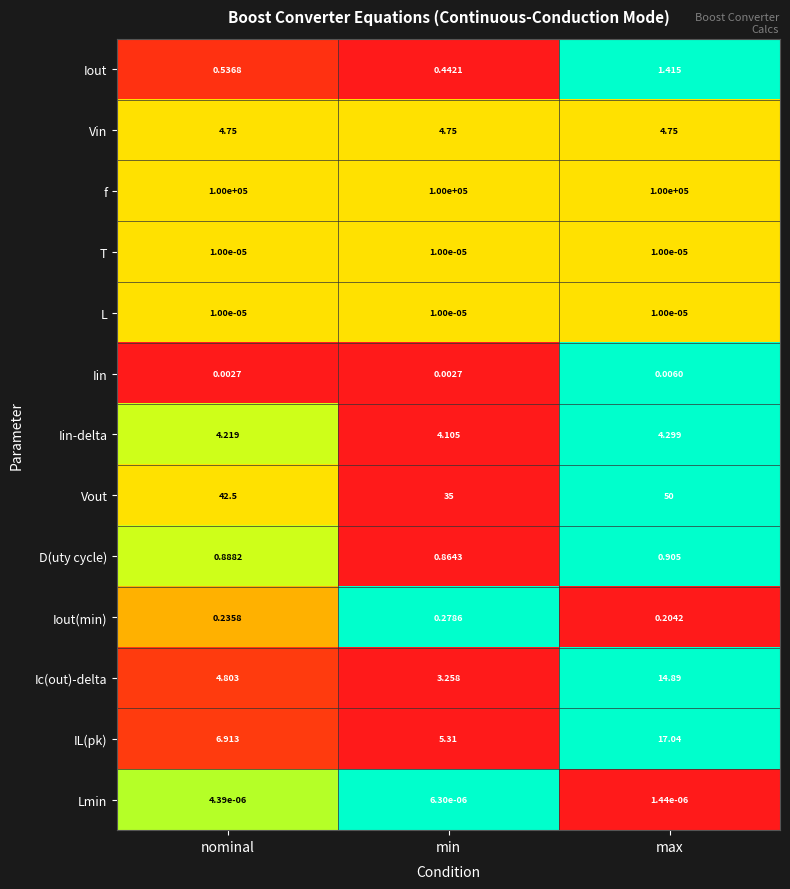

What is the maximum value shown in the chart?

100000.0